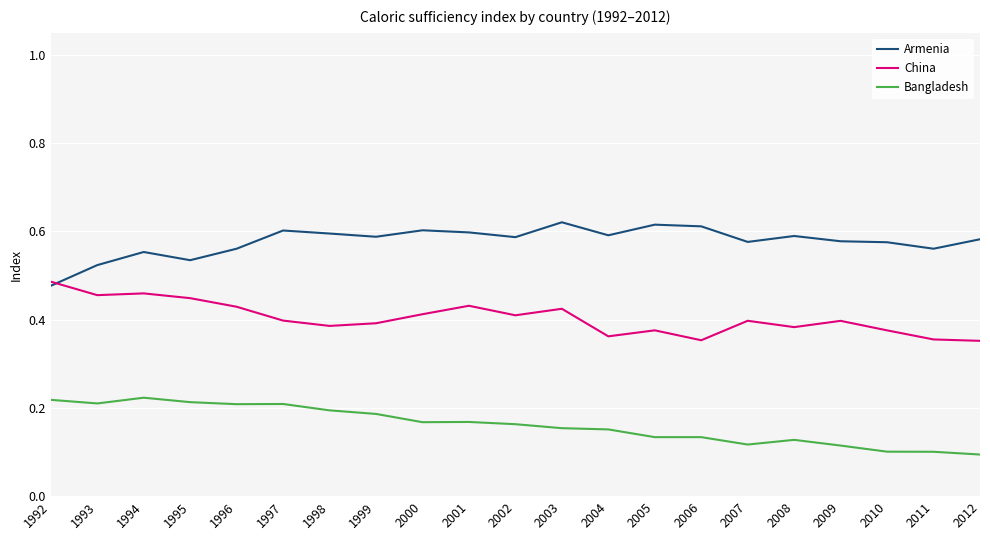

What are all the series names shown in the legend?

Armenia, China, Bangladesh